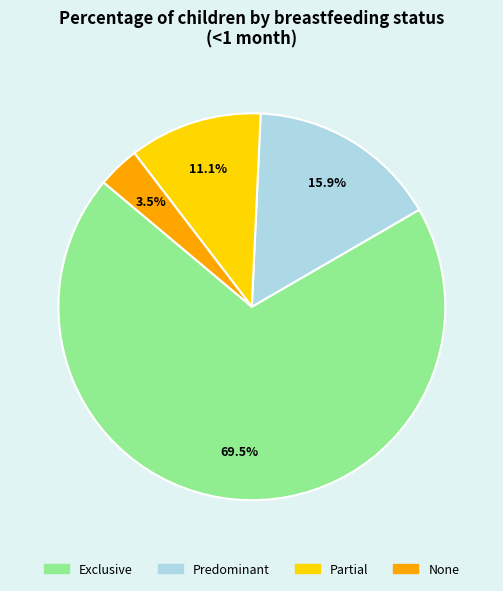

Between Predominant and None, which is larger?

Predominant